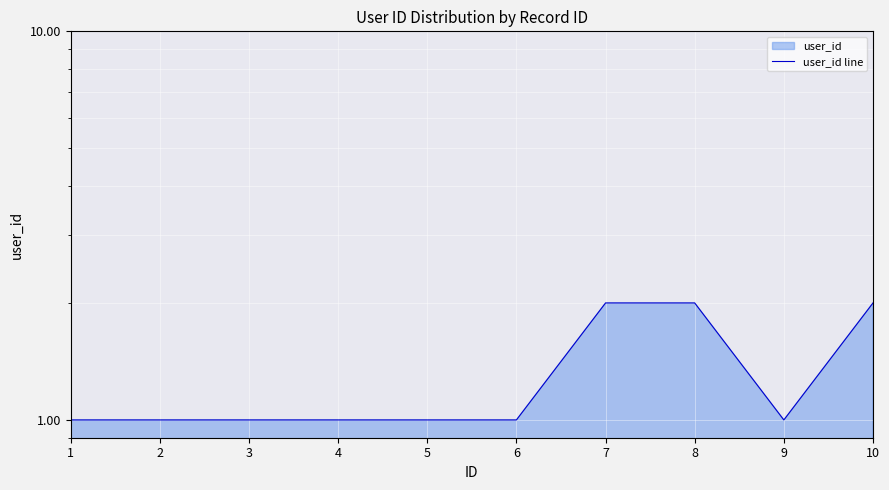

What is the value of the 4th point from the left?

1